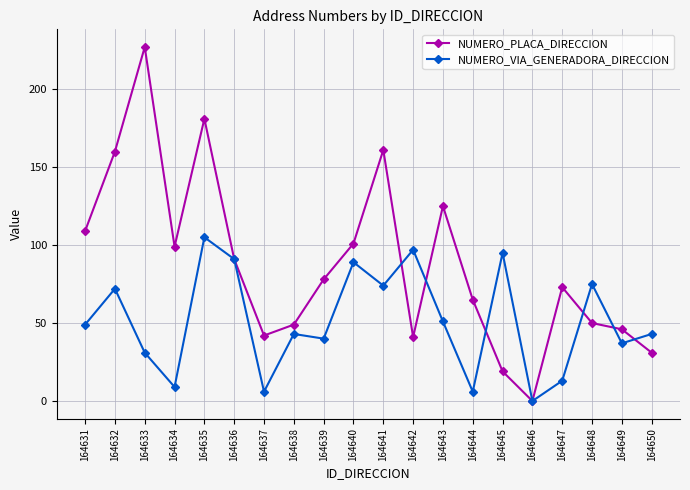

What is the difference between the NUMERO_PLACA_DIRECCION values at 164646 and 164650?

31